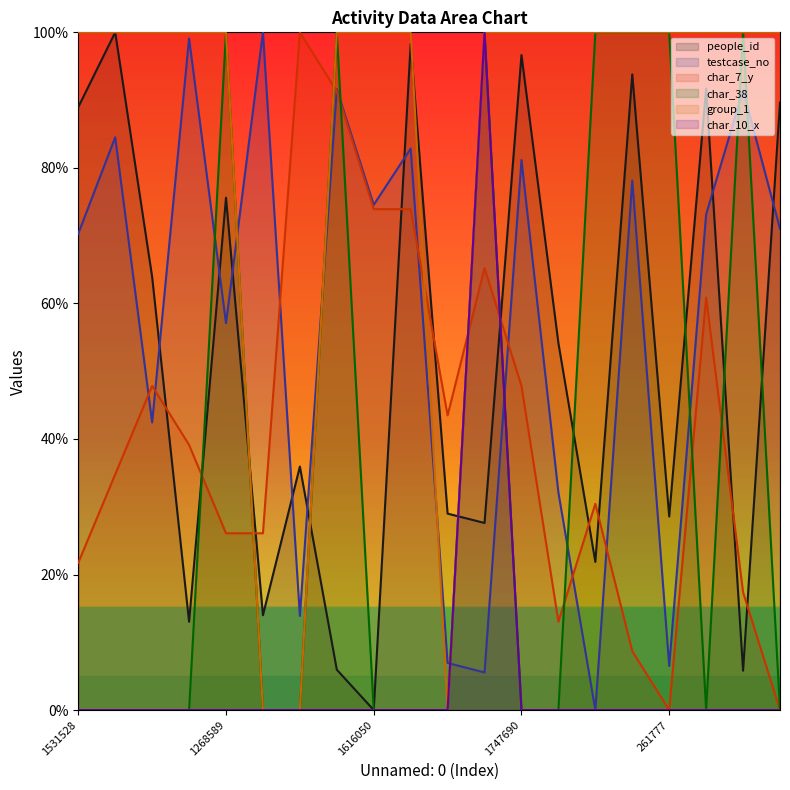

True or false: group_1 and char_10_x intersect in this chart.

False